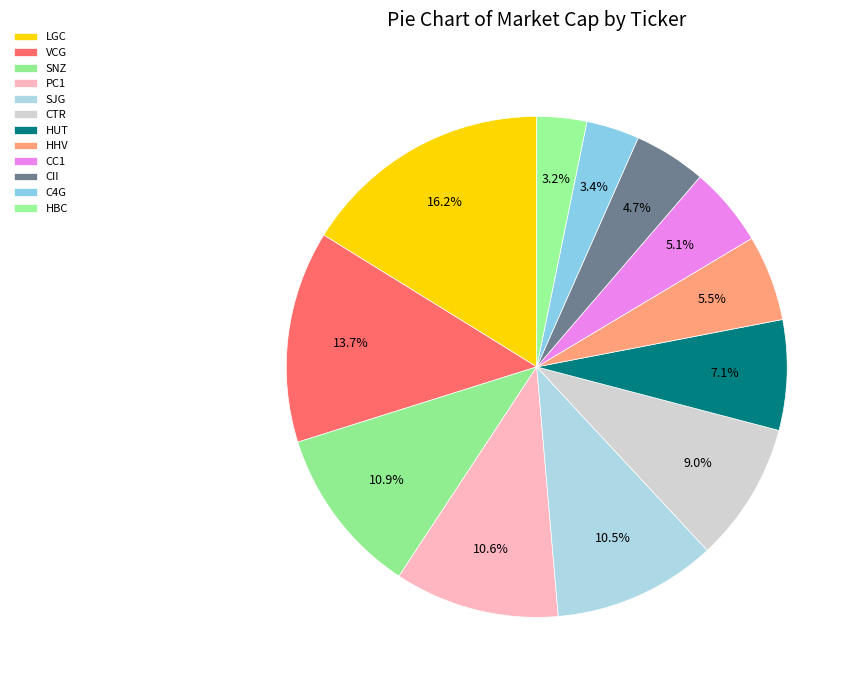

Which slice is the smallest?

HBC